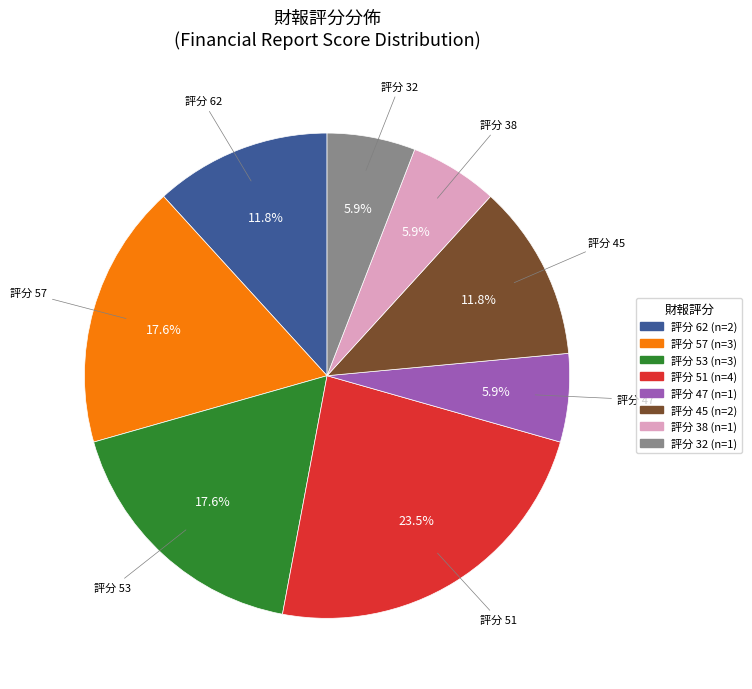

What is the ratio of the value at 評分 38 to the value at 評分 57?

0.3